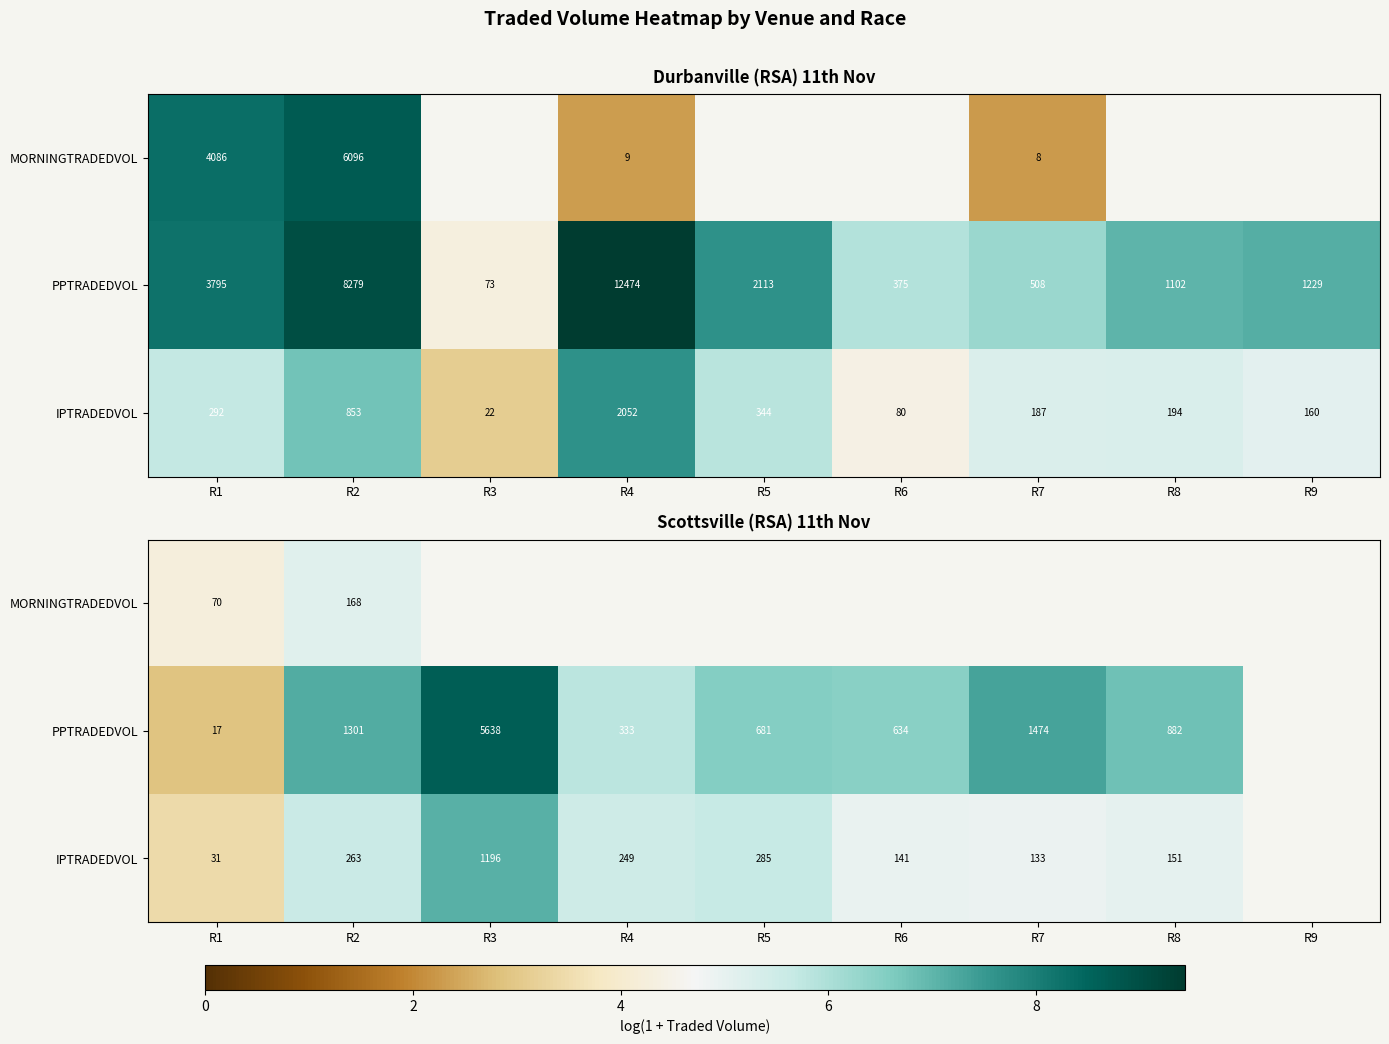

How many distinct data groups are displayed?

3